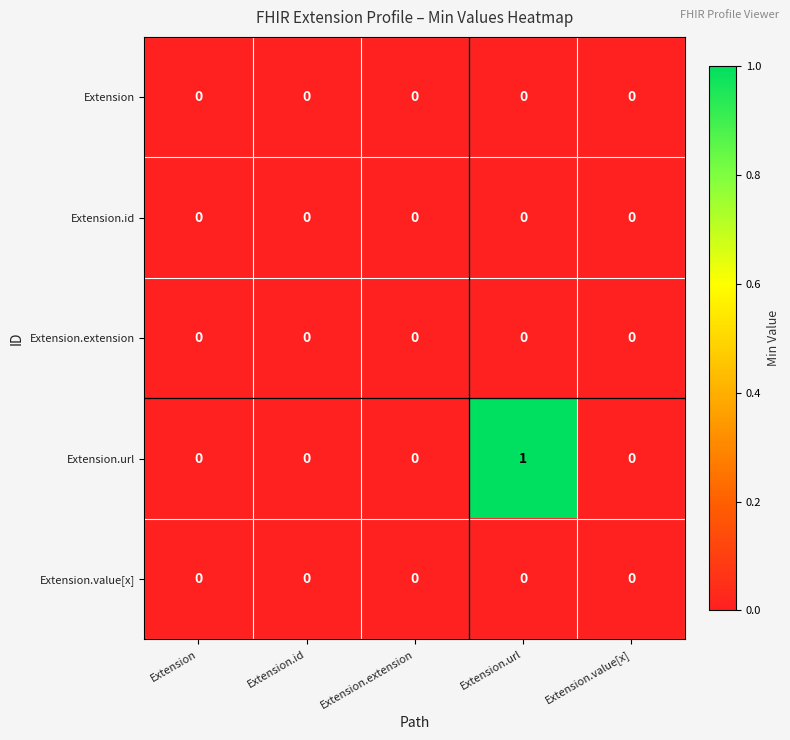

Between Extension.url and Extension.value[x], which series saw the biggest shift?

Extension.url